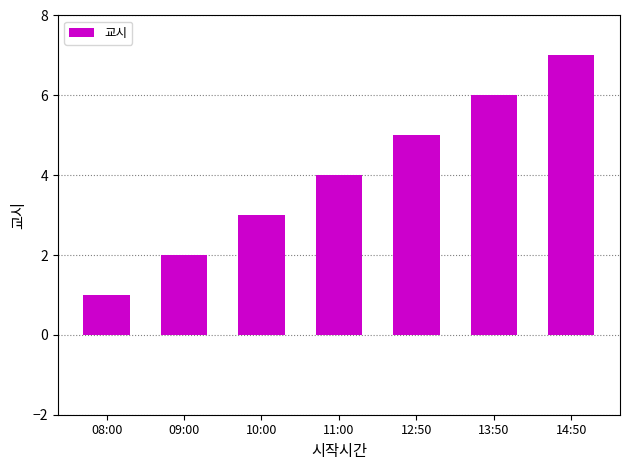

What position from the right is 09:00?

6